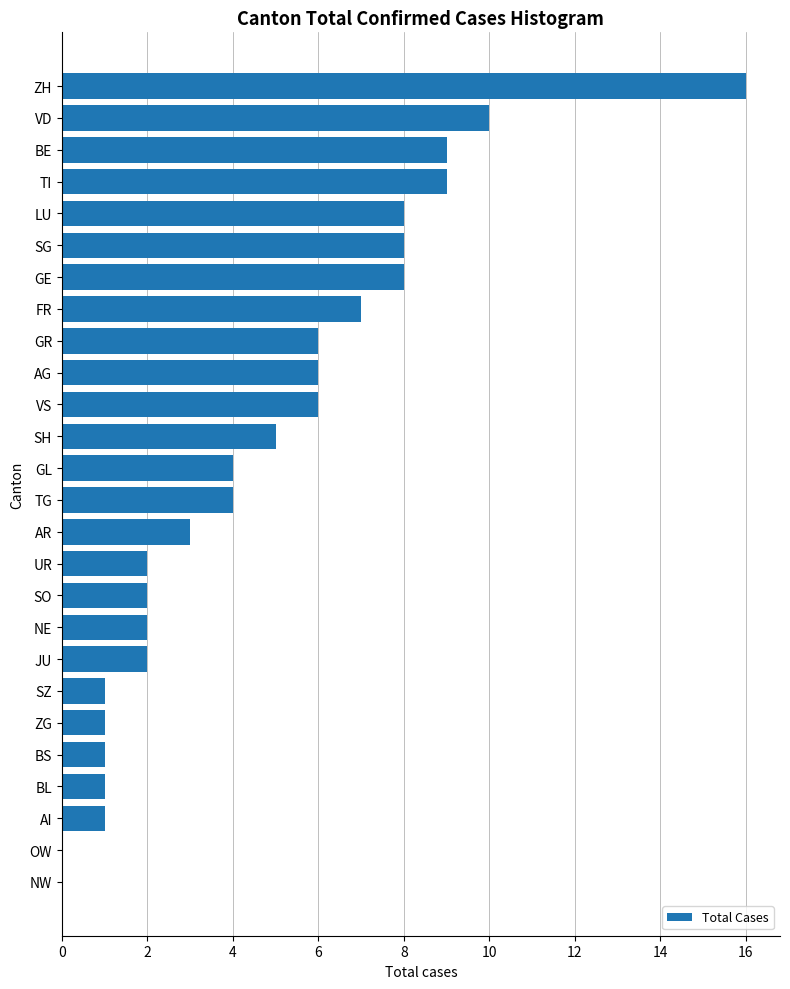

What is the sum of the values at VD and GR?

16